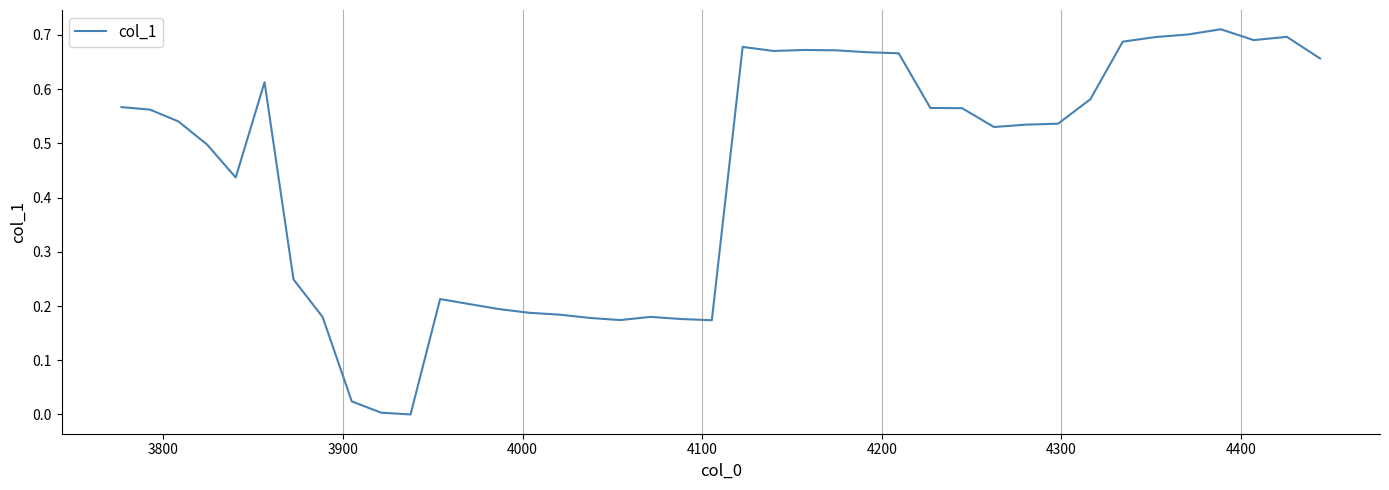

How many series are shown in this chart?

1